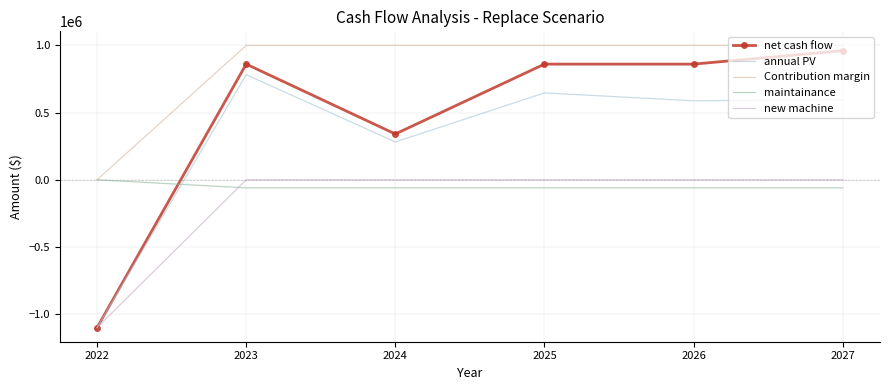

What is the sum of all Contribution margin values?

5000000.0